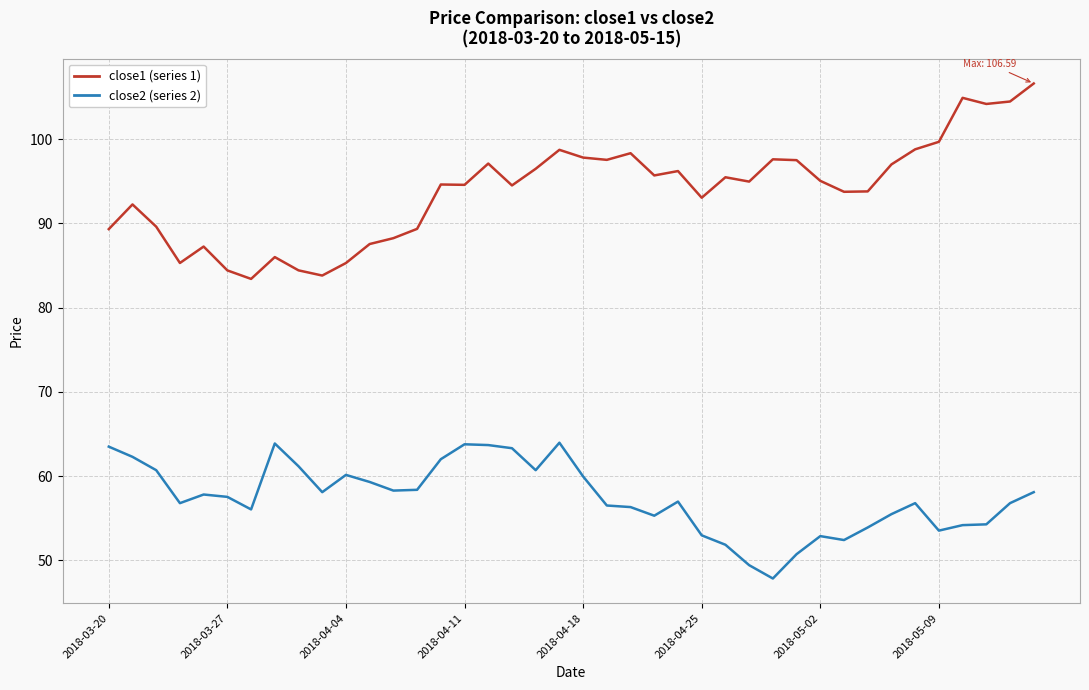

Which series has the largest range (max minus min)?

close1 (series 1)